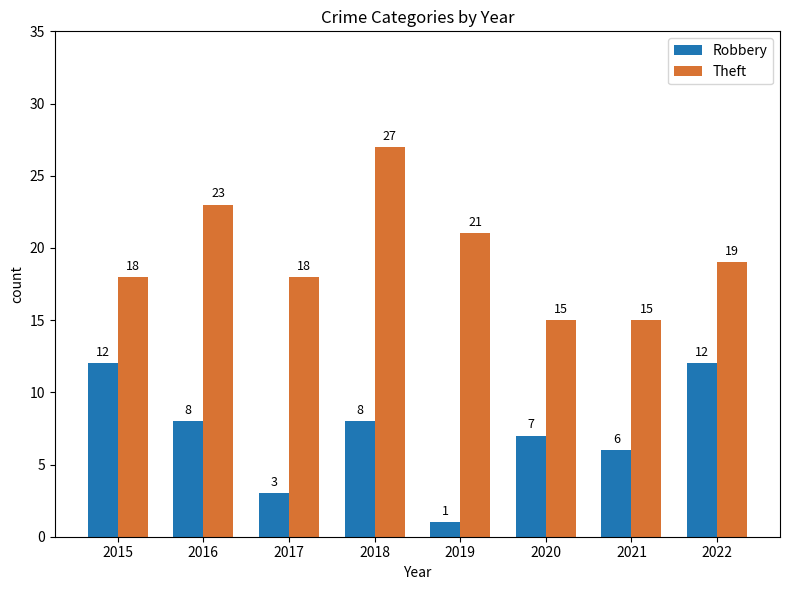

Rank the series at 2015 from lowest to highest value.

Robbery, Theft